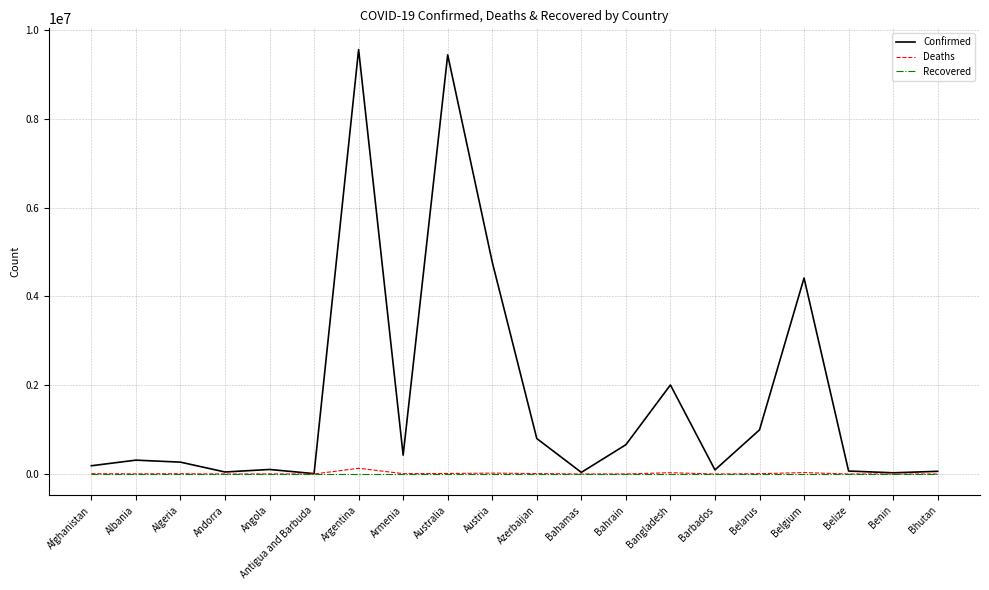

What is the highest value of the Confirmed series?

9560307